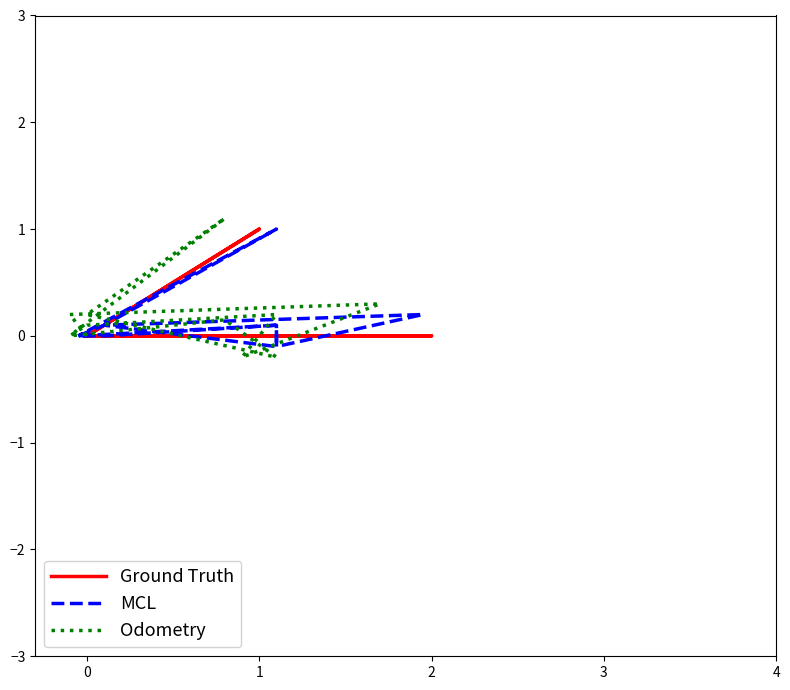

Reading left to right, list all the values displayed in this chart.

Ground Truth: 0.0	0.0	0.0	0.0	0.0	0.0	0.0	0.0	0.0	0.0	1.0	0.0
MCL: 0.0	0.1	0.2	-0.1	0.1	0.0	0.0	0.1	-0.1	0.1	1.0	0.0
Odometry: 0.0	0.2	0.3	-0.2	0.2	0.1	0.0	0.1	-0.2	0.2	1.1	0.0